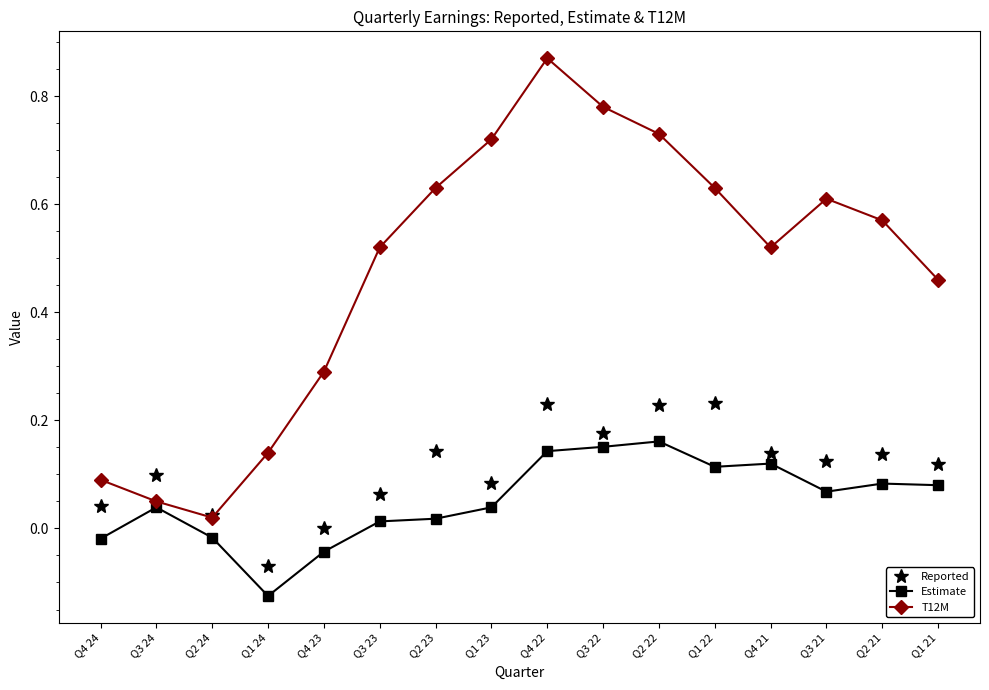

At which label is T12M closest to 0?

Q2 24